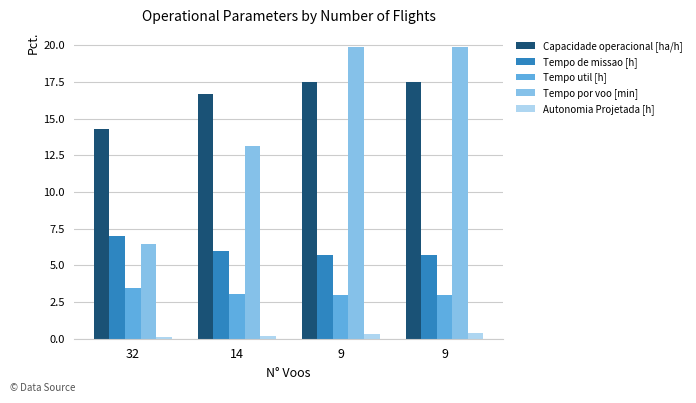

What are all the series names shown in the legend?

Capacidade operacional [ha/h], Tempo de missao [h], Tempo util [h], Tempo por voo [min], Autonomia Projetada [h]